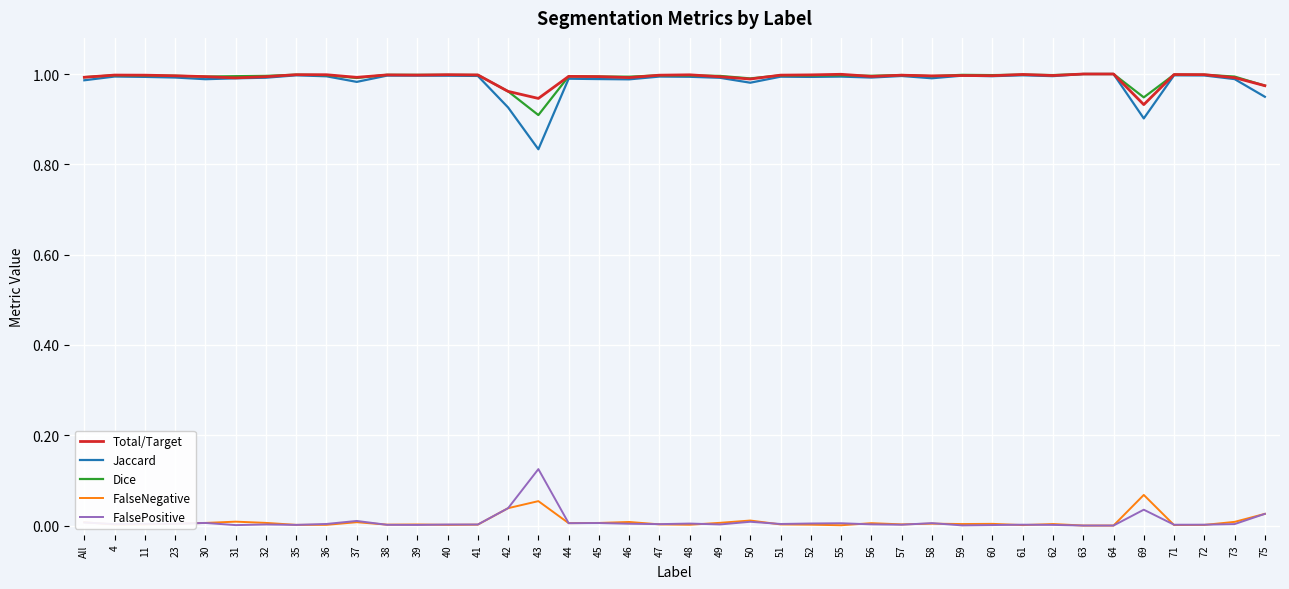

Which category has the lowest value in the Dice series?

43